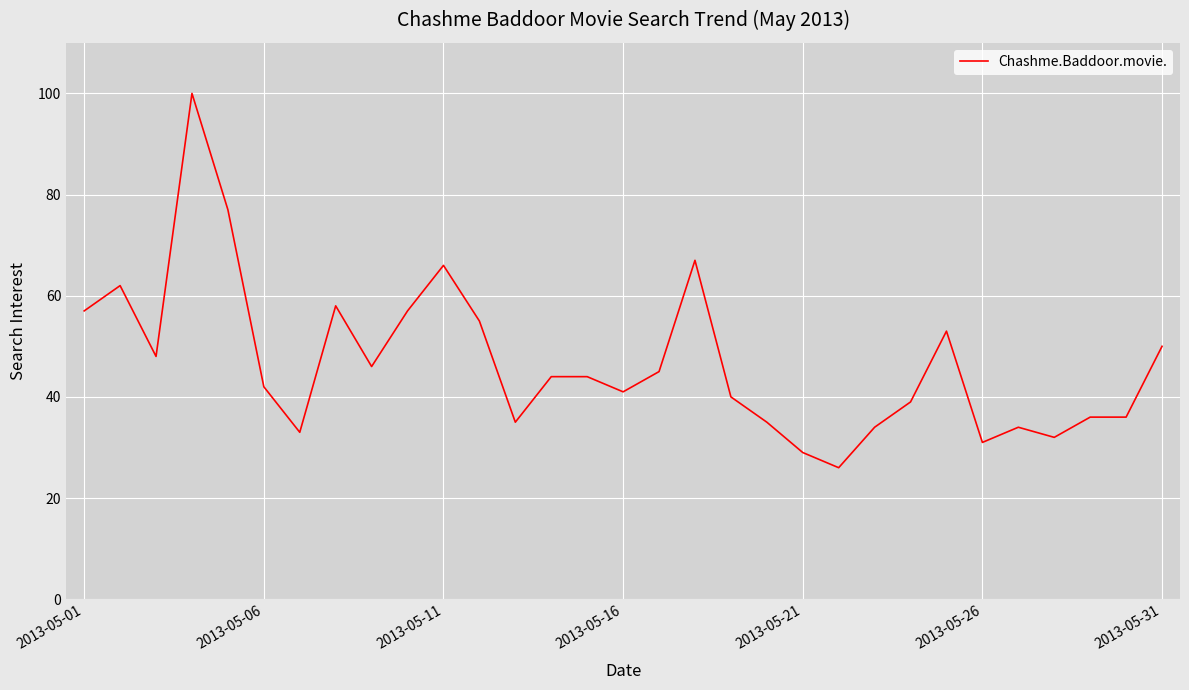

What is the smallest value displayed?

26